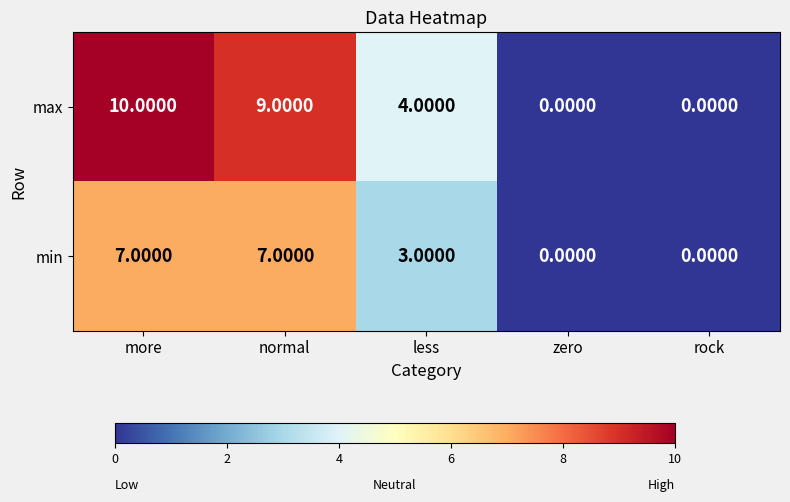

What is the difference between the second highest and minimum values in the max series?

9